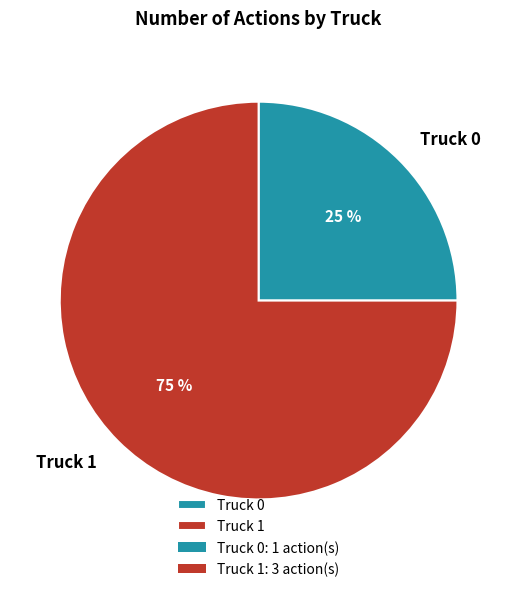

To the nearest percent, what is the difference between the largest and smallest slice percentages?

50%